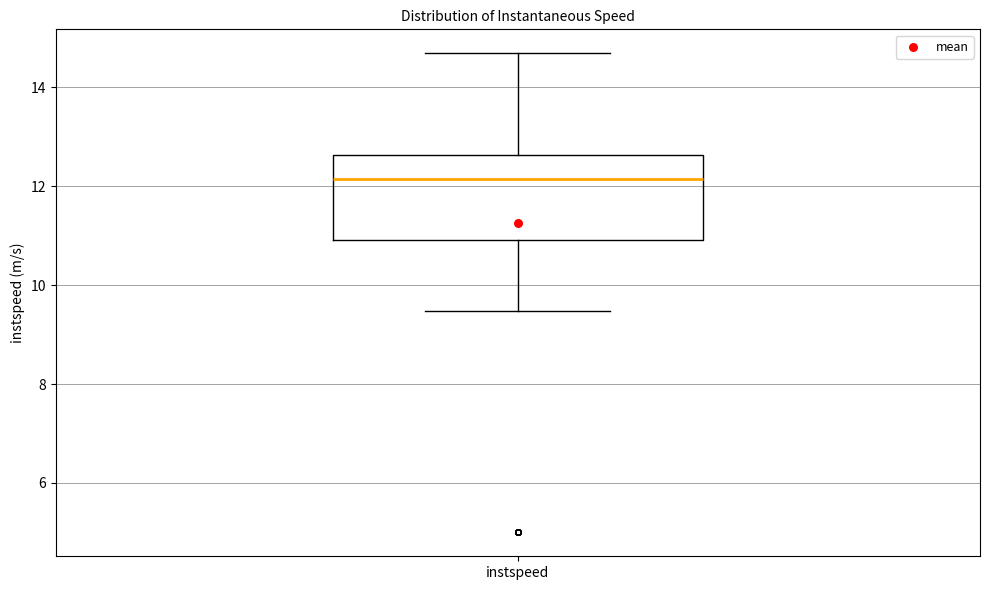

Where does the lower whisker of the box for instspeed end on the y-axis? The values are not printed on the chart, so give them approximately, as read against the axis.

9.4